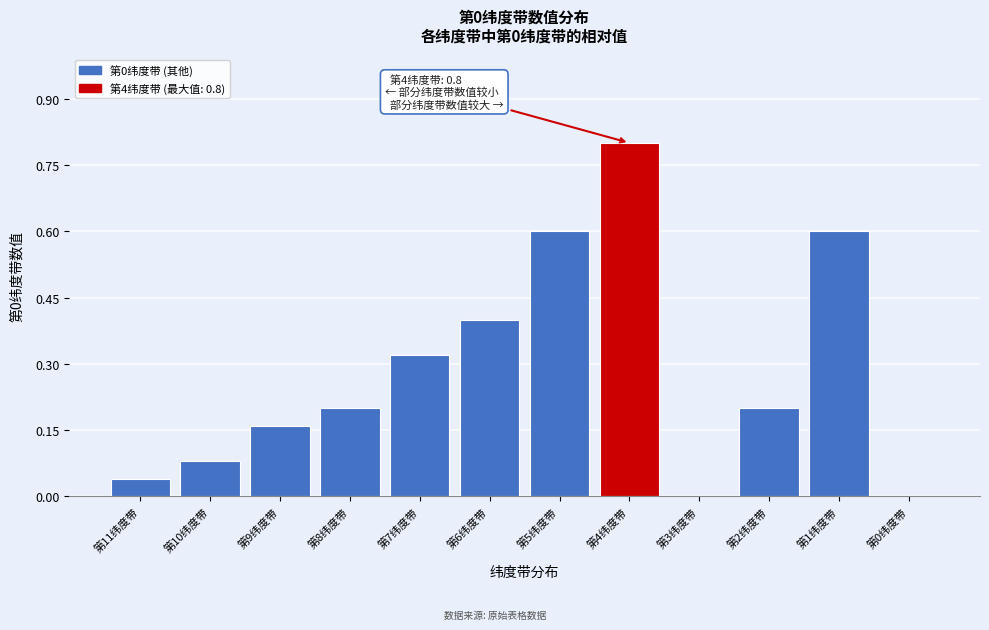

The value at 第7纬度带 is 0.1. True or false?

False